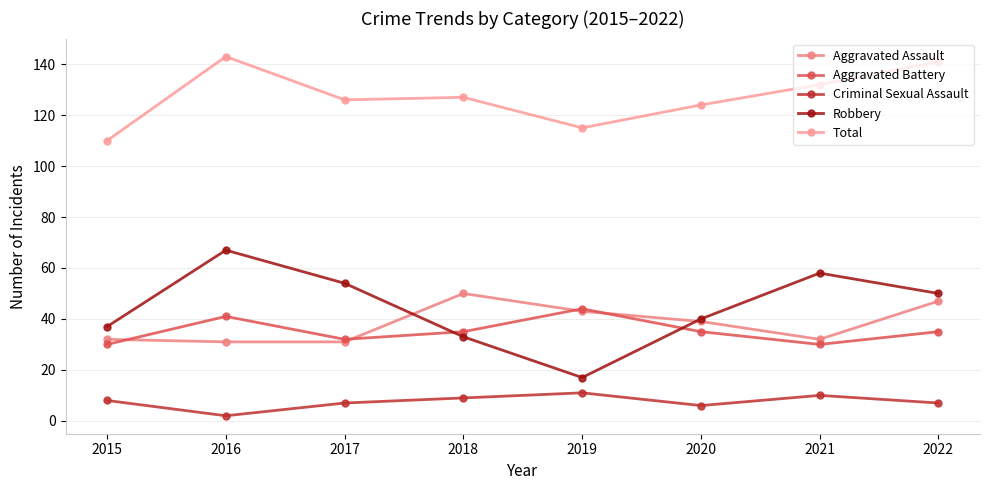

True or false: Aggravated Assault and Criminal Sexual Assault intersect in this chart.

False